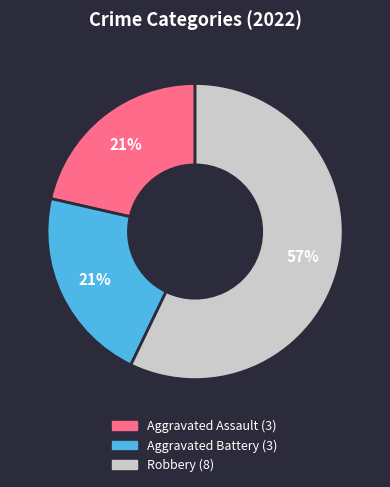

Is there a majority slice in this chart?

Yes